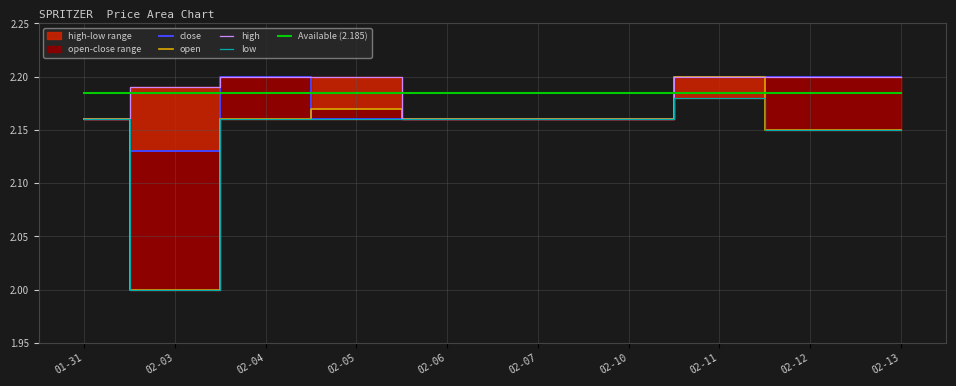

Is it true that high equals 2.2 at 02-04?

True